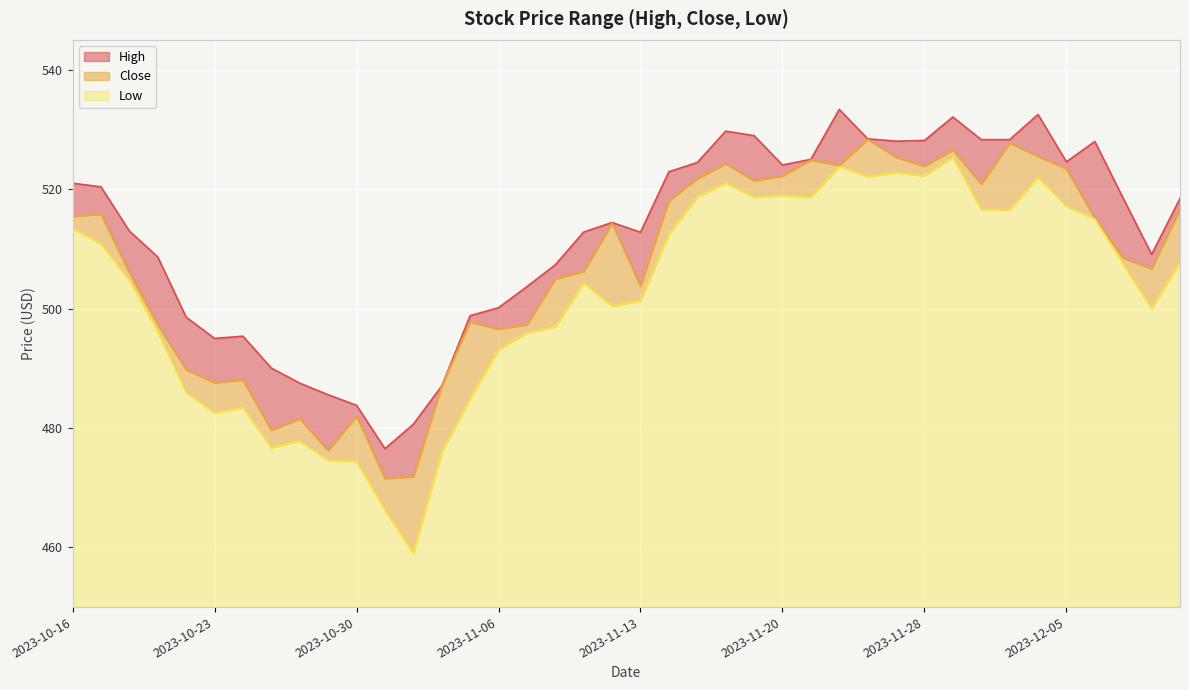

What position from the left is 2023-11-07?

17